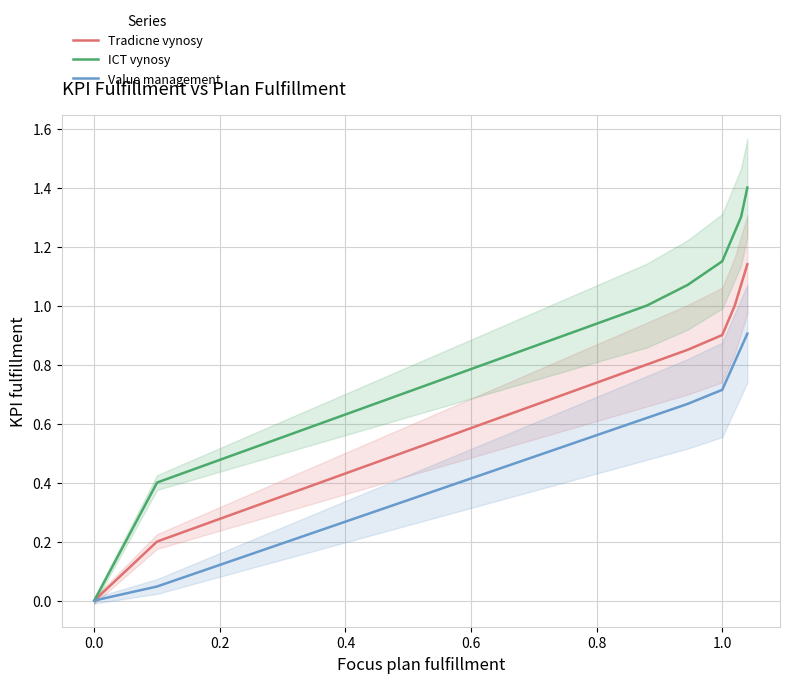

What is the value of the Tradicne vynosy point at the 9th from the left?

0.6